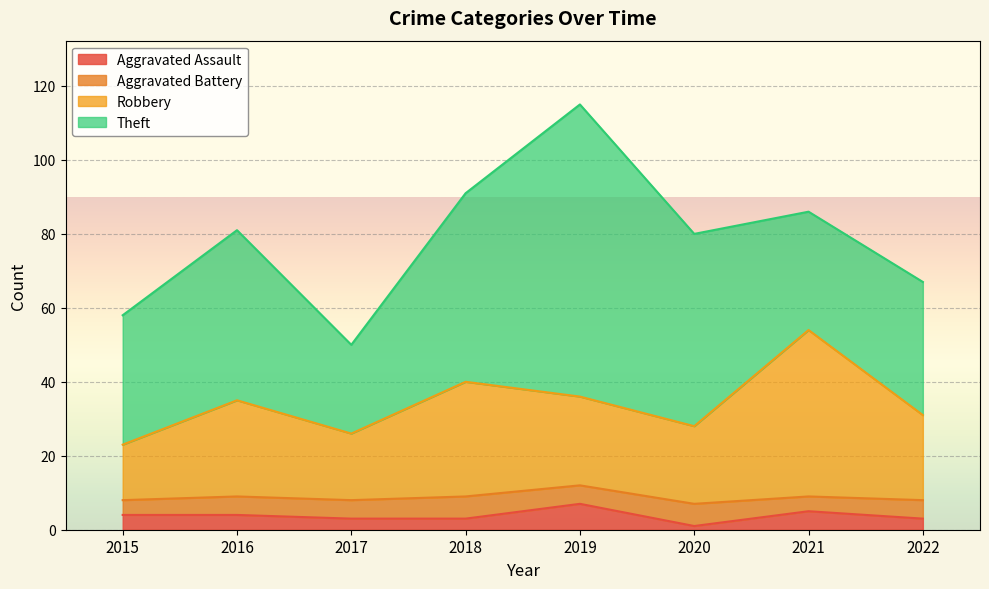

True or false: Robbery and Aggravated Assault intersect in this chart.

False